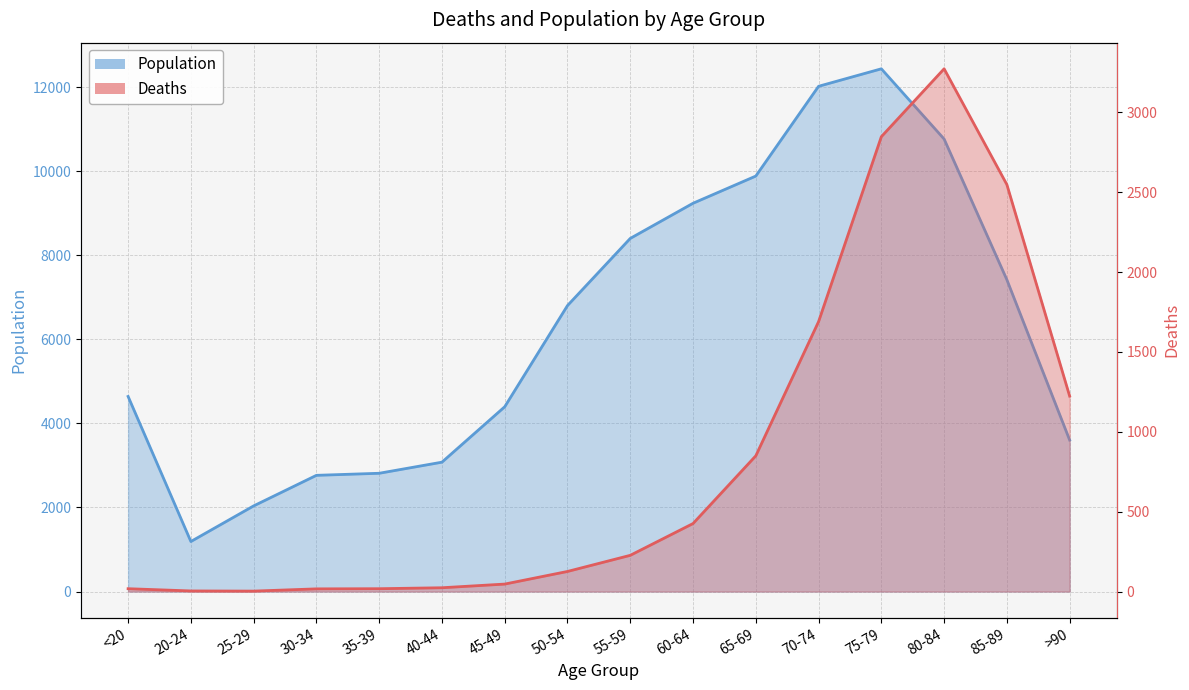

What is the difference between the highest and lowest values at 50-54?

6677